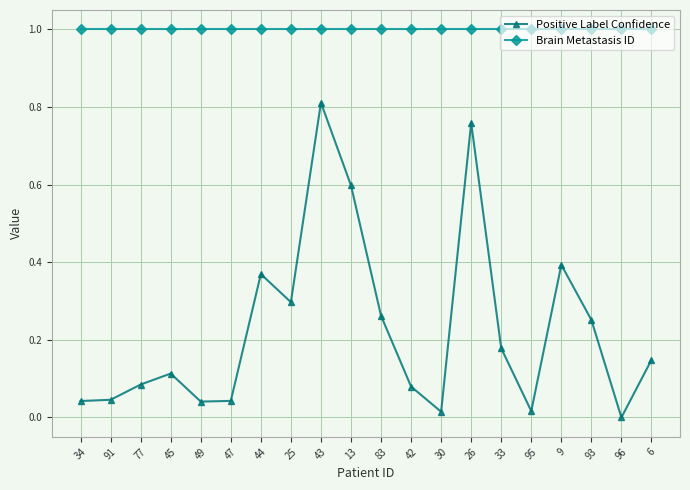

True or false: Brain Metastasis ID has a value of 0.6 at 9.

False